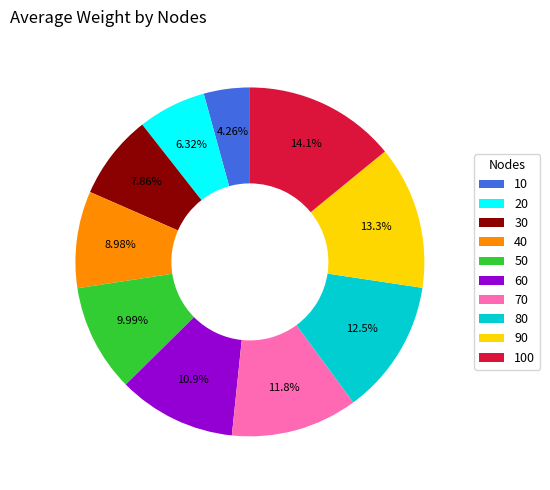

What percentage is the 30 slice, to the nearest percent?

8%